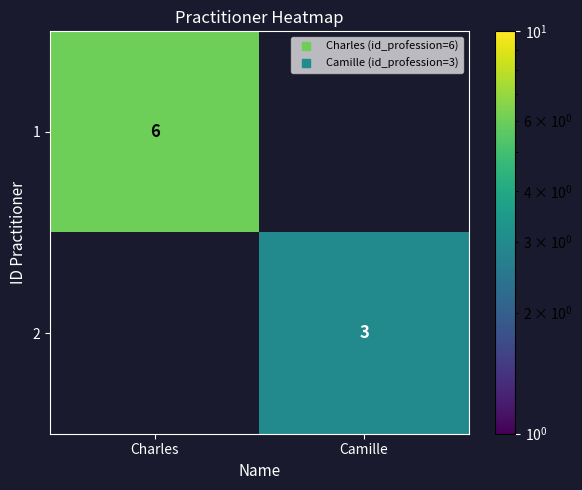

How many values in 1 are above zero?

1